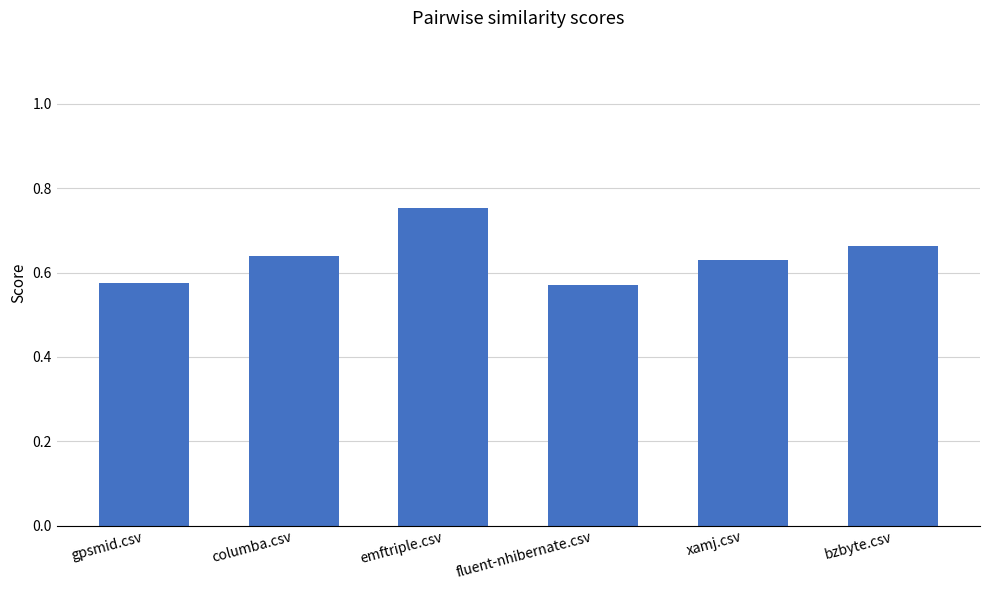

Is it true that the value at gpsmid.csv is 0.2?

False